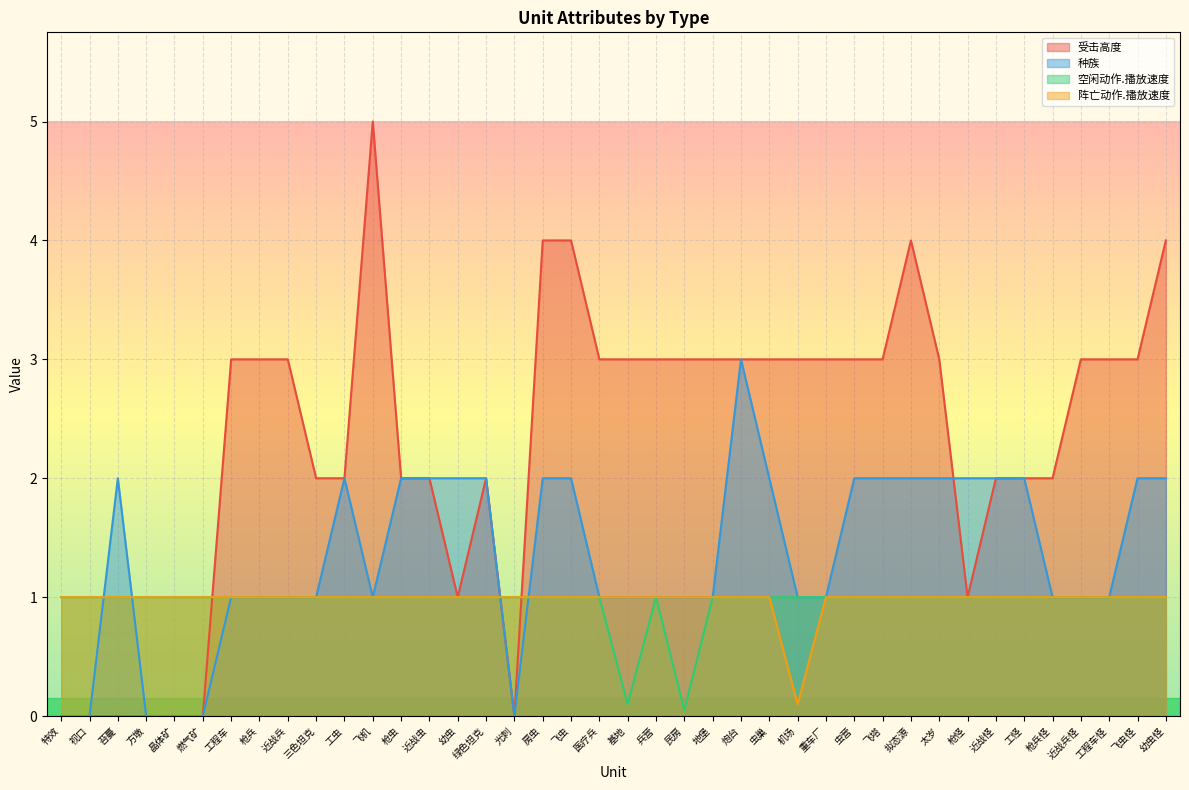

What is the label of the 34th point from the left?

近战怪